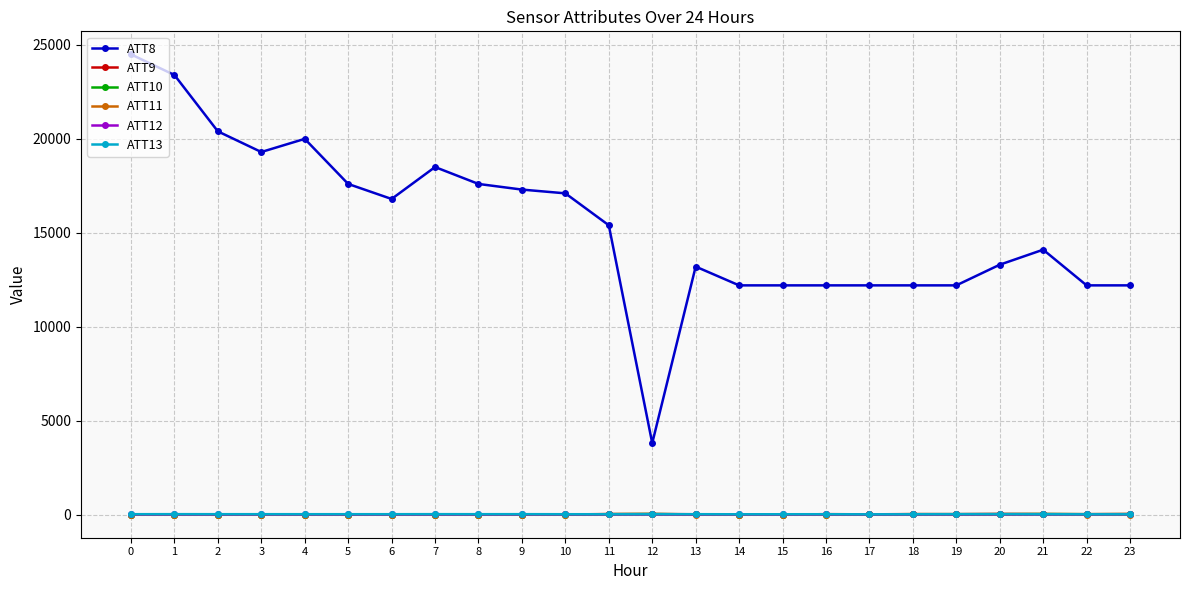

Is the value of ATT8 at 9 greater than the value of ATT13 at 10?

Yes